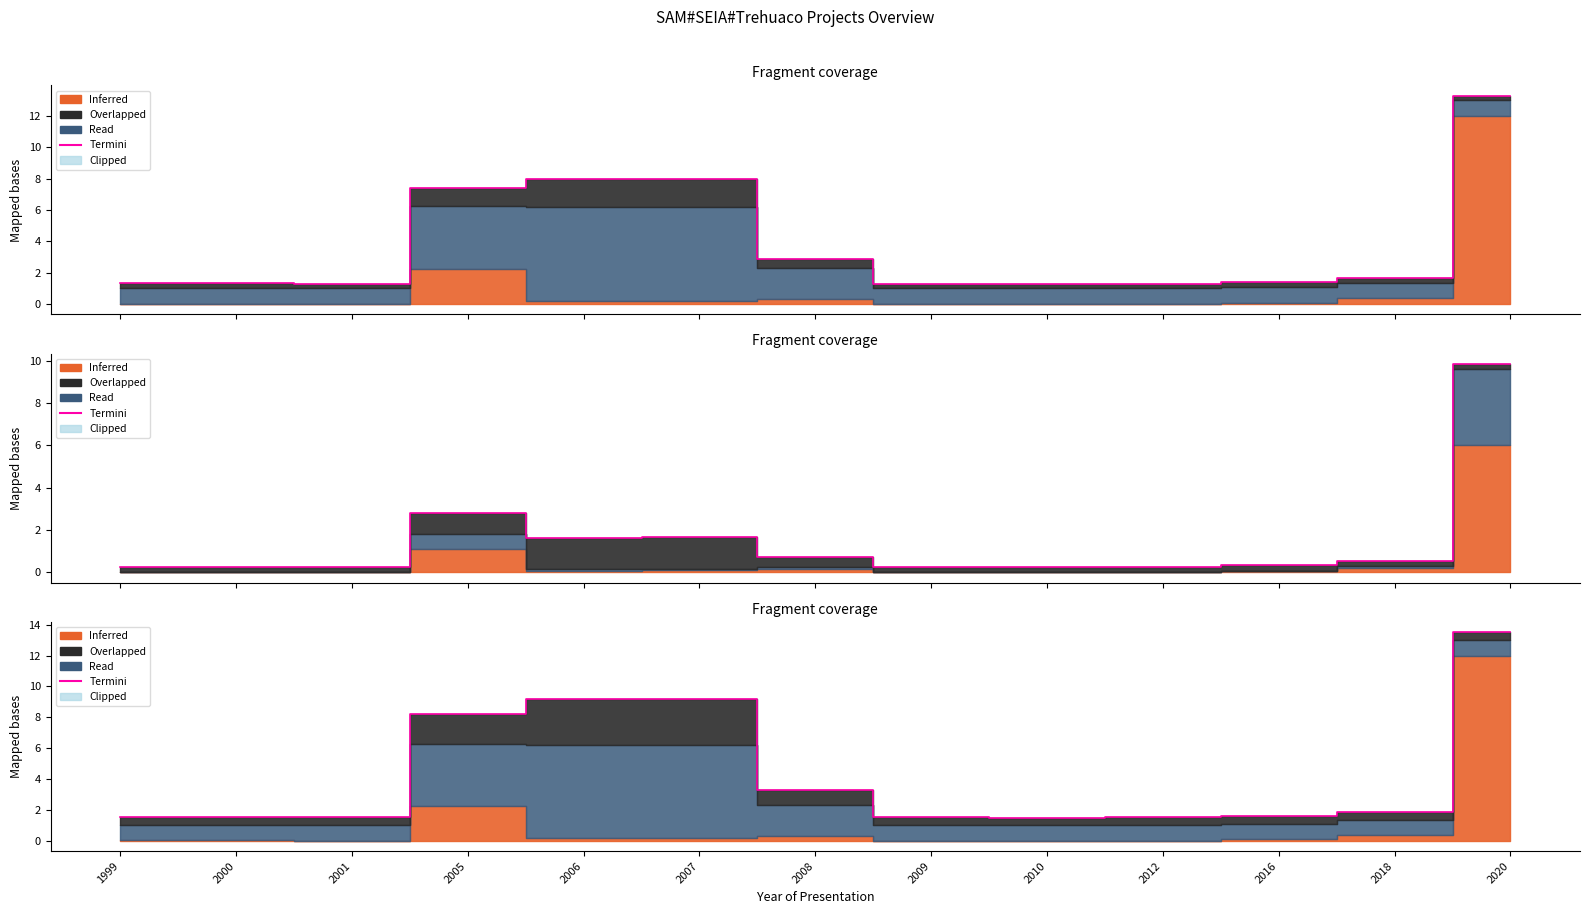

How many points are lower than both their immediate neighbors (excluding endpoints)?

2